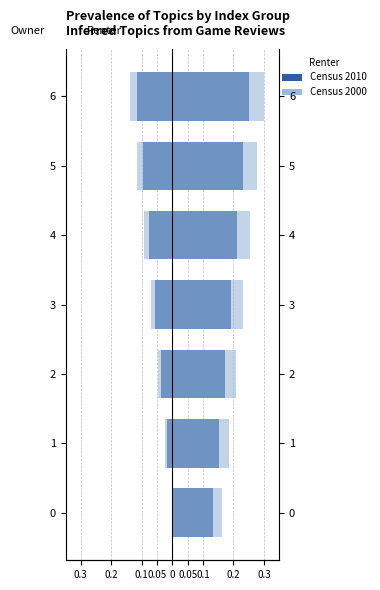

What is the spread (max minus min) of values at 2?

0.3